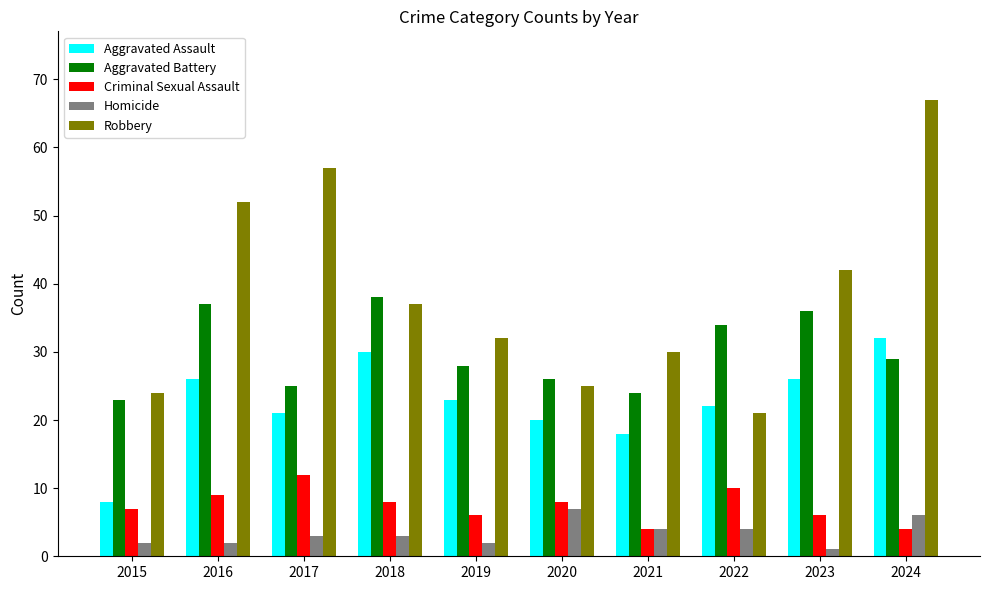

What is the value of the Robbery bar at the 6th from the left?

25